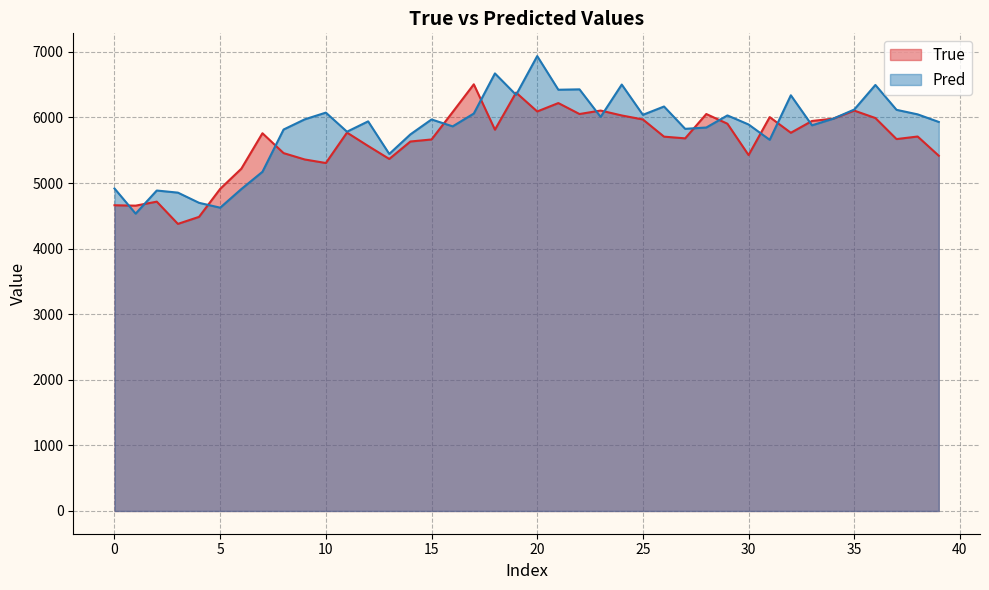

What is the greatest value displayed?

6935.3